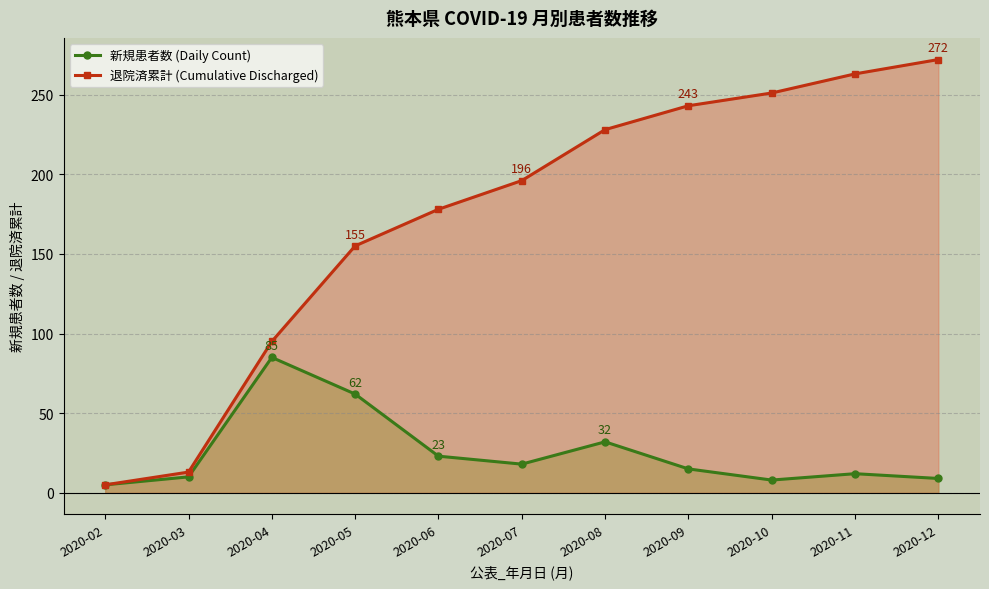

Does the chart display data point markers on the line(s)?

Yes